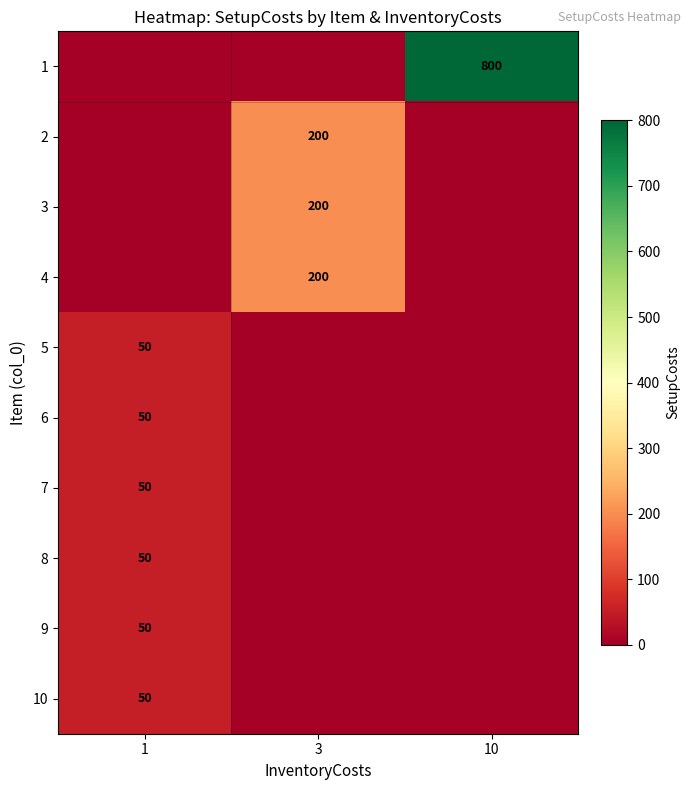

Count the number of data series in this chart.

10